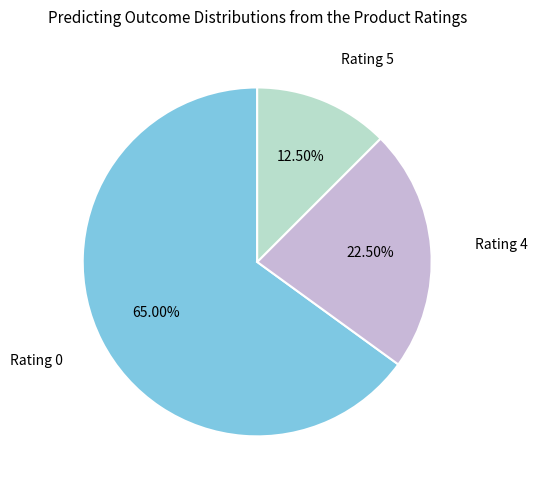

Is there a majority slice in this chart?

Yes